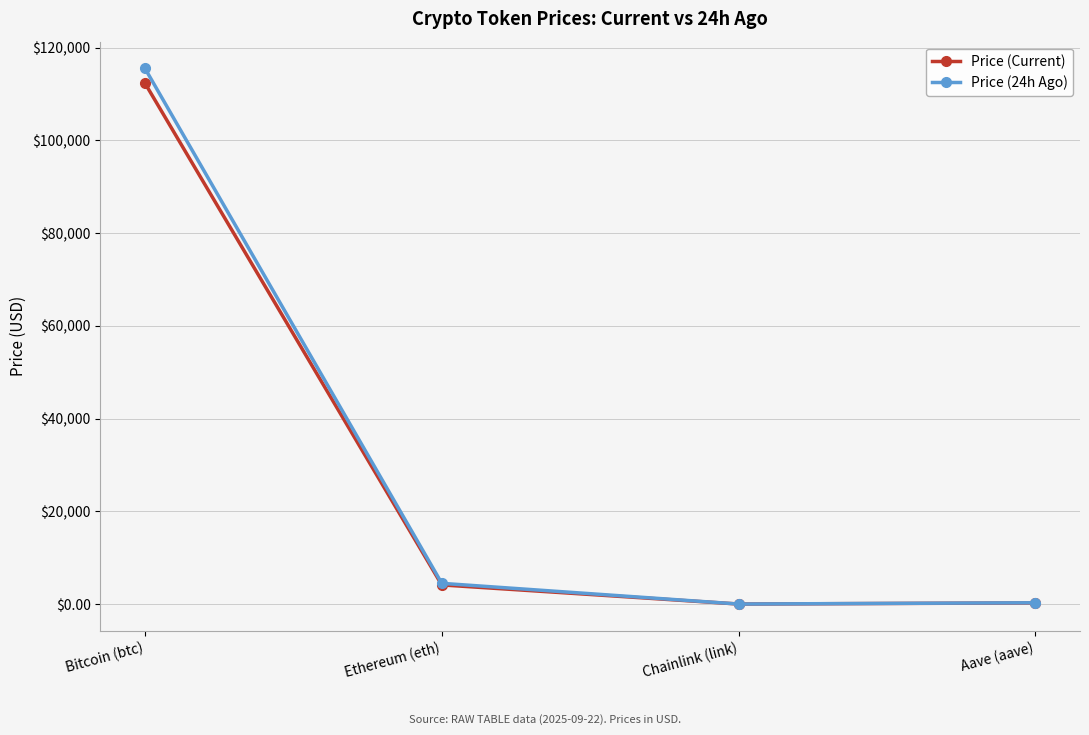

Where is Price (Current) nearest to the value 56170?

Ethereum (eth)